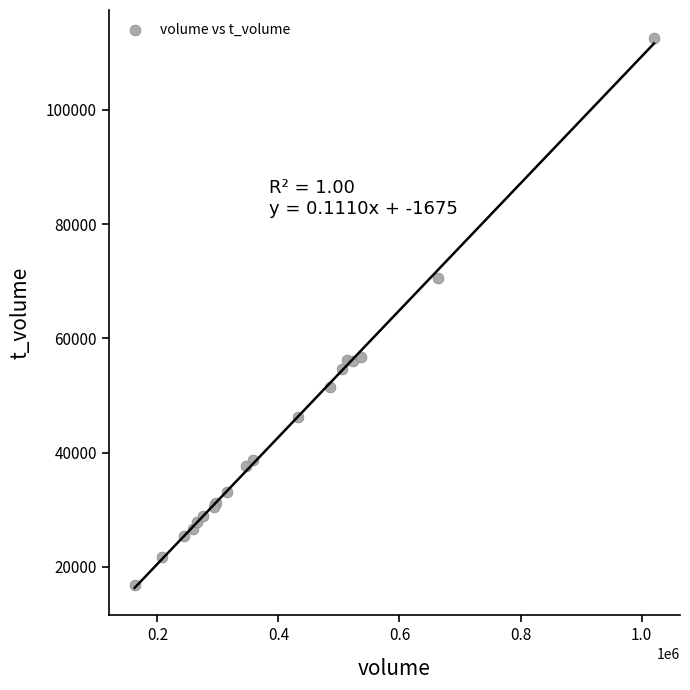

What Y value in the scatter plot is closest to 64736?

70553